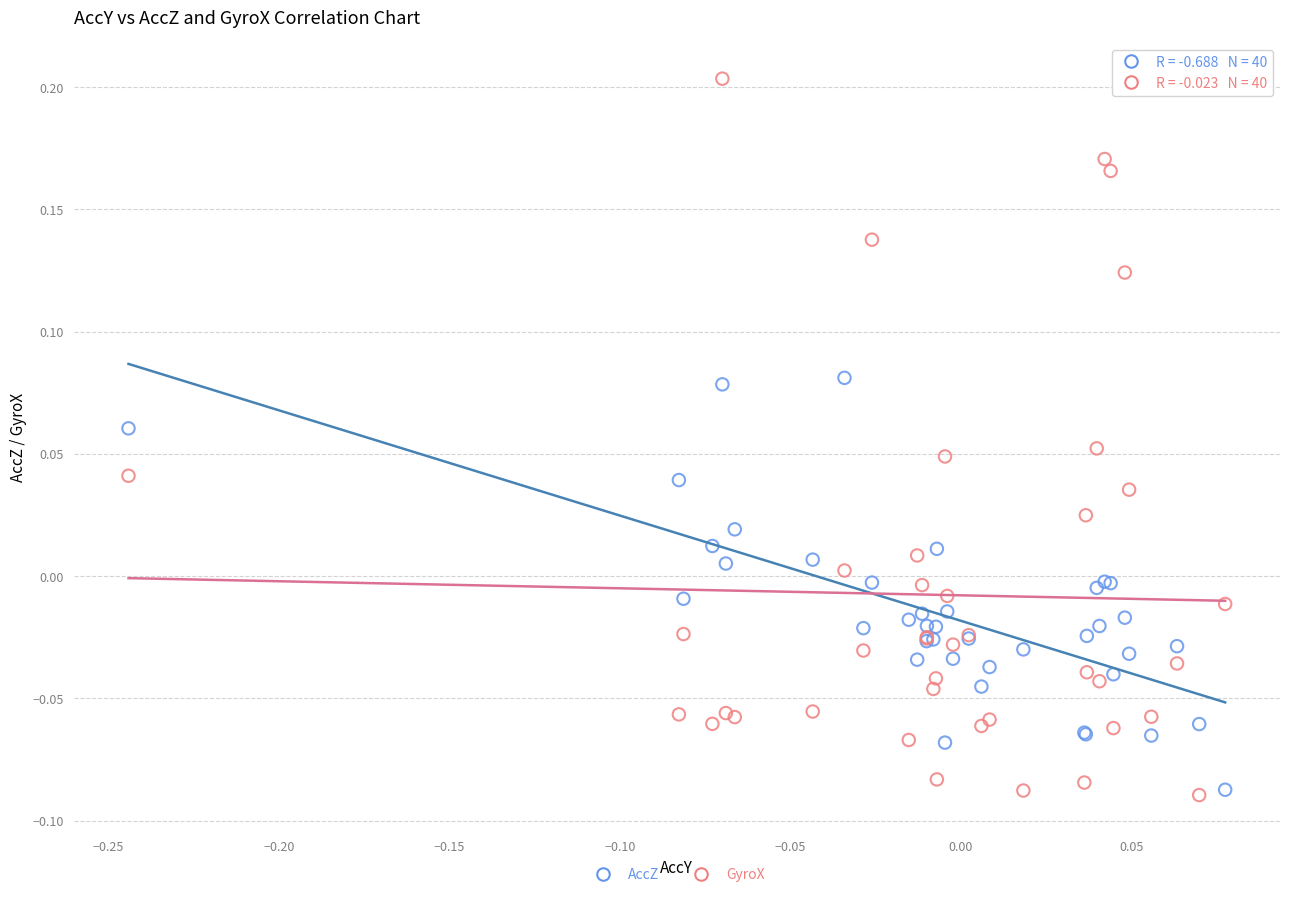

What are all the series names shown in the legend?

AccZ, GyroX